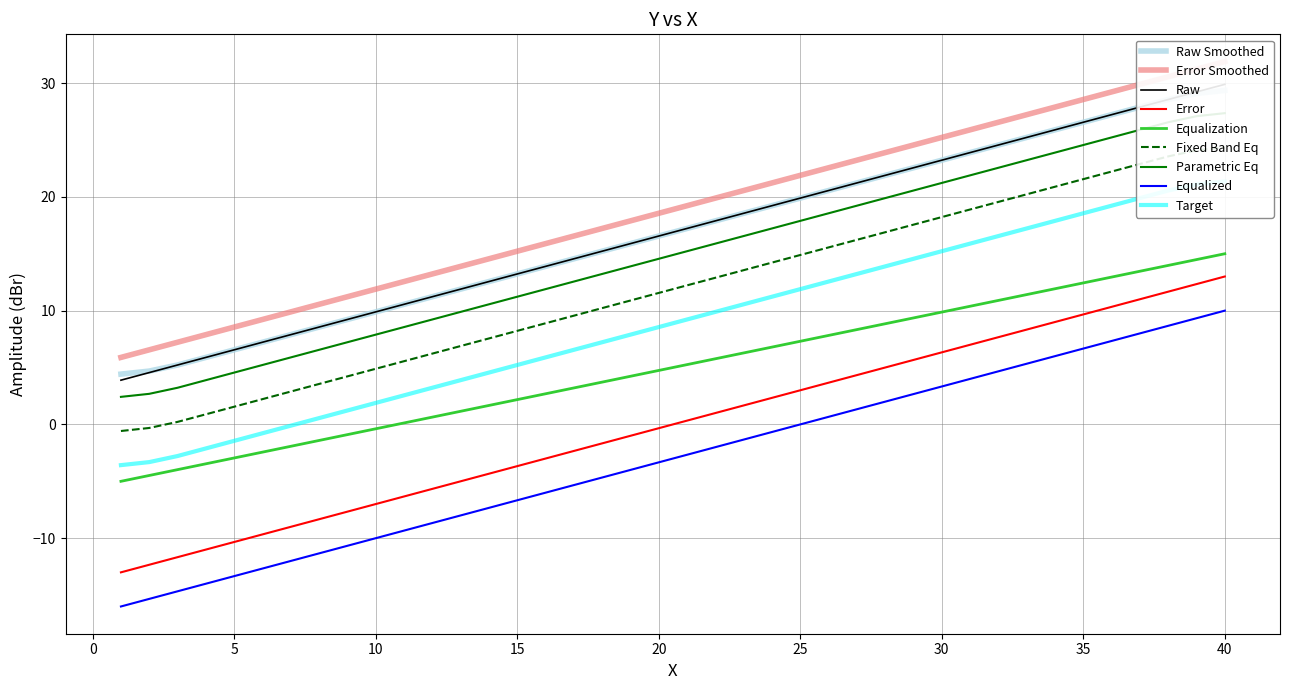

What is the sum of all values?

200.0